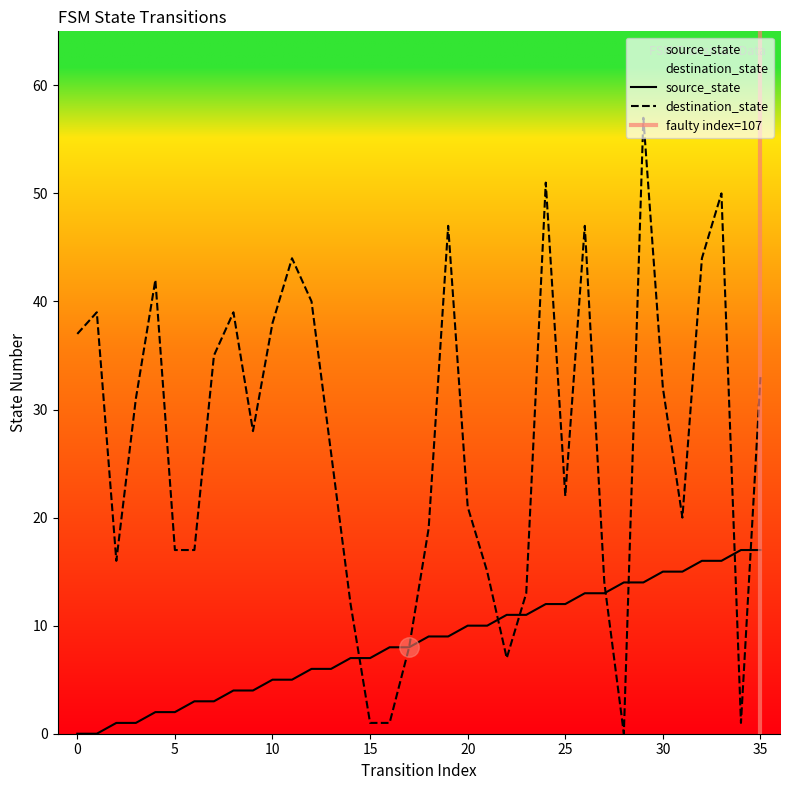

The value of destination_state at 14 is 17. True or false?

False